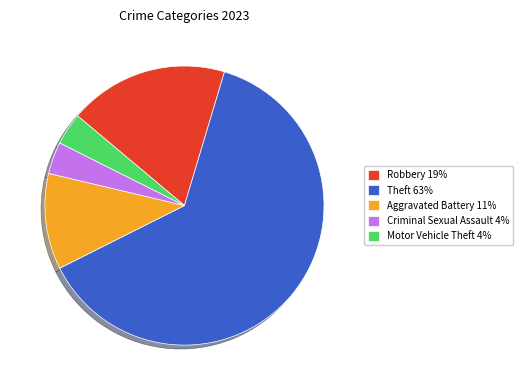

What is the majority slice?

Theft 63%